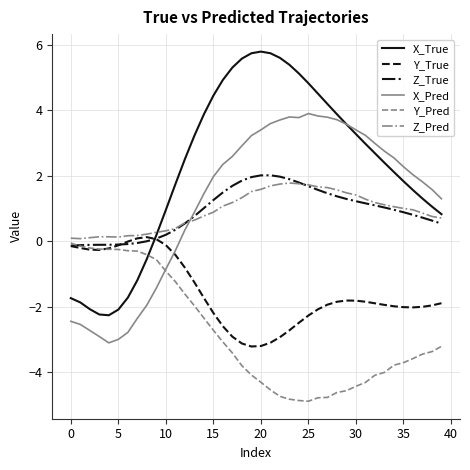

True or false: Z_Pred and X_Pred cross at least once.

True